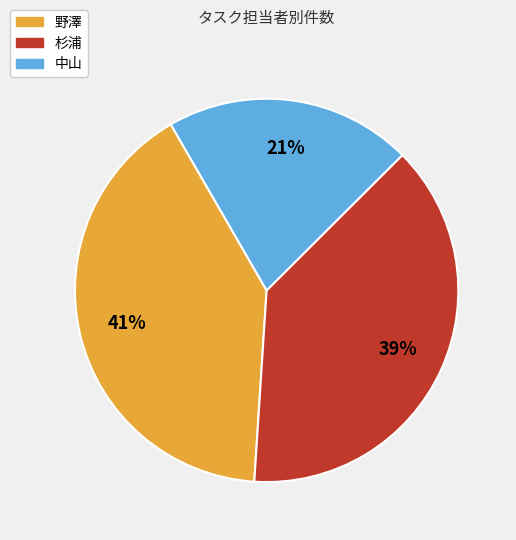

What is the largest slice in the pie chart?

野澤